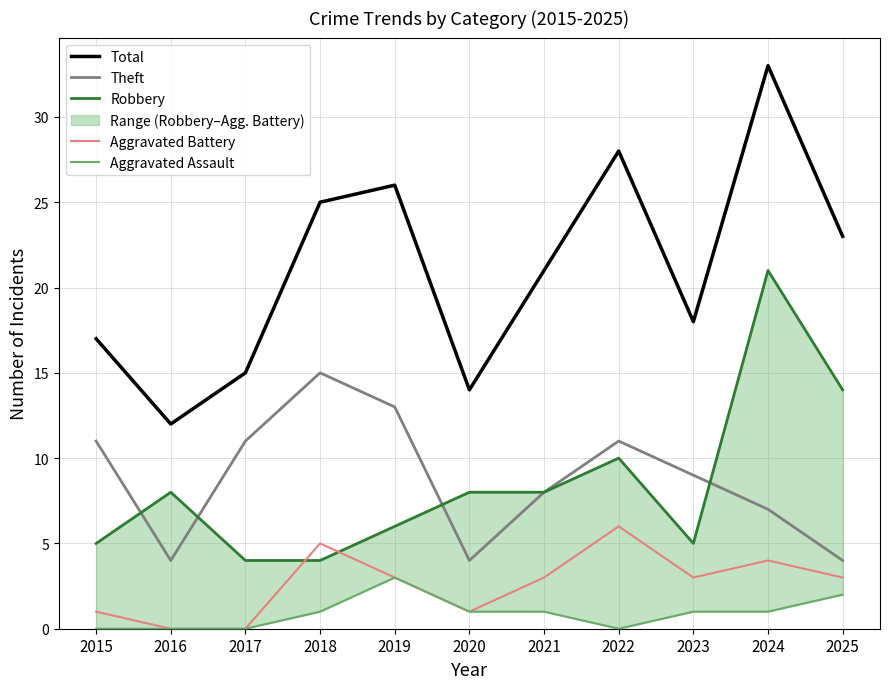

Which series has the largest range (max minus min)?

Total